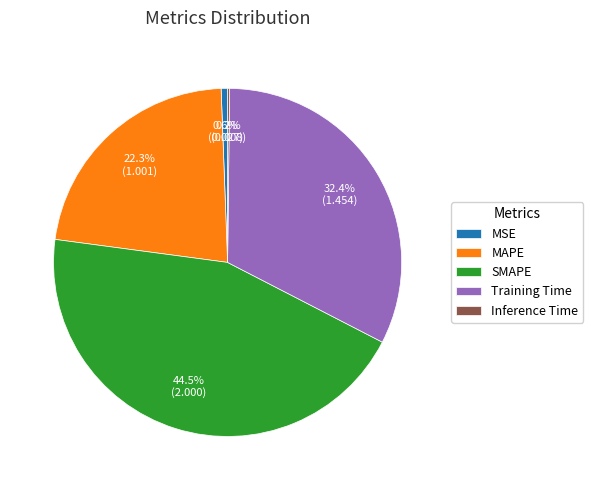

Which slice is the largest?

SMAPE